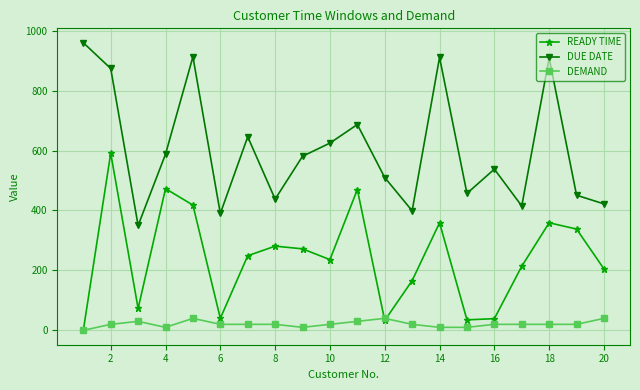

Is this an area chart (filled region under the line)?

No